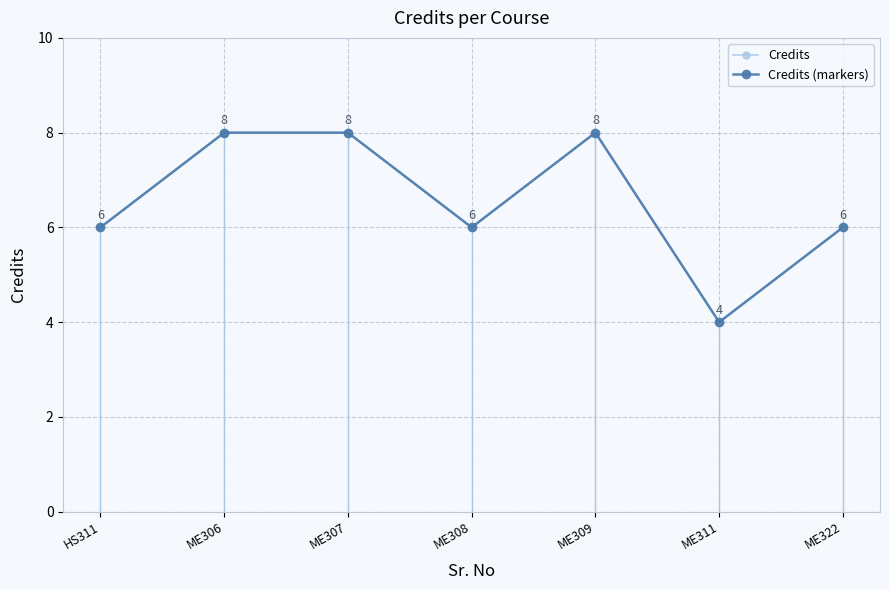

At which category is the sum across all series the highest?

ME306